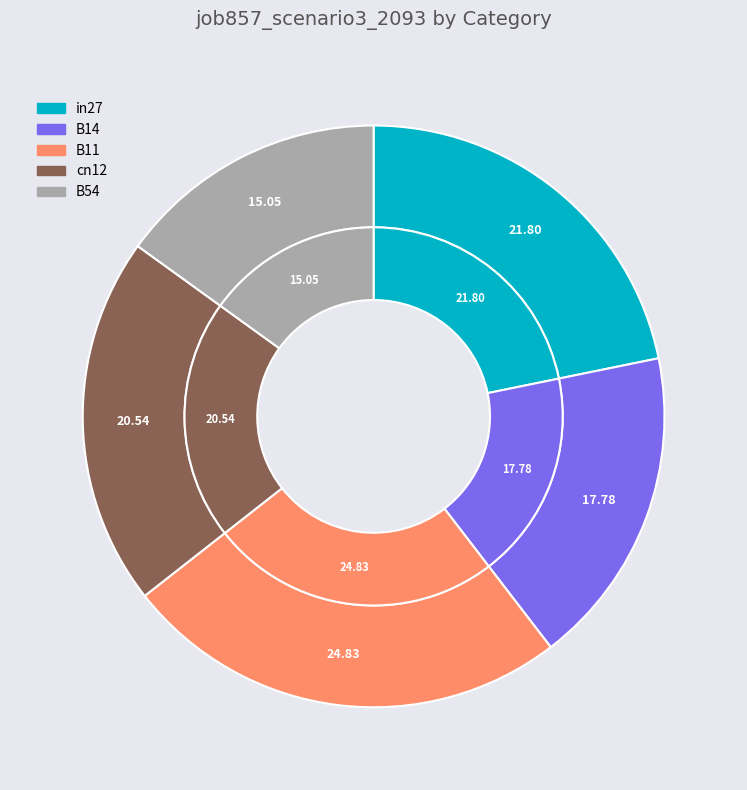

To the nearest percent, what is the difference between the largest and smallest slice percentages?

10%